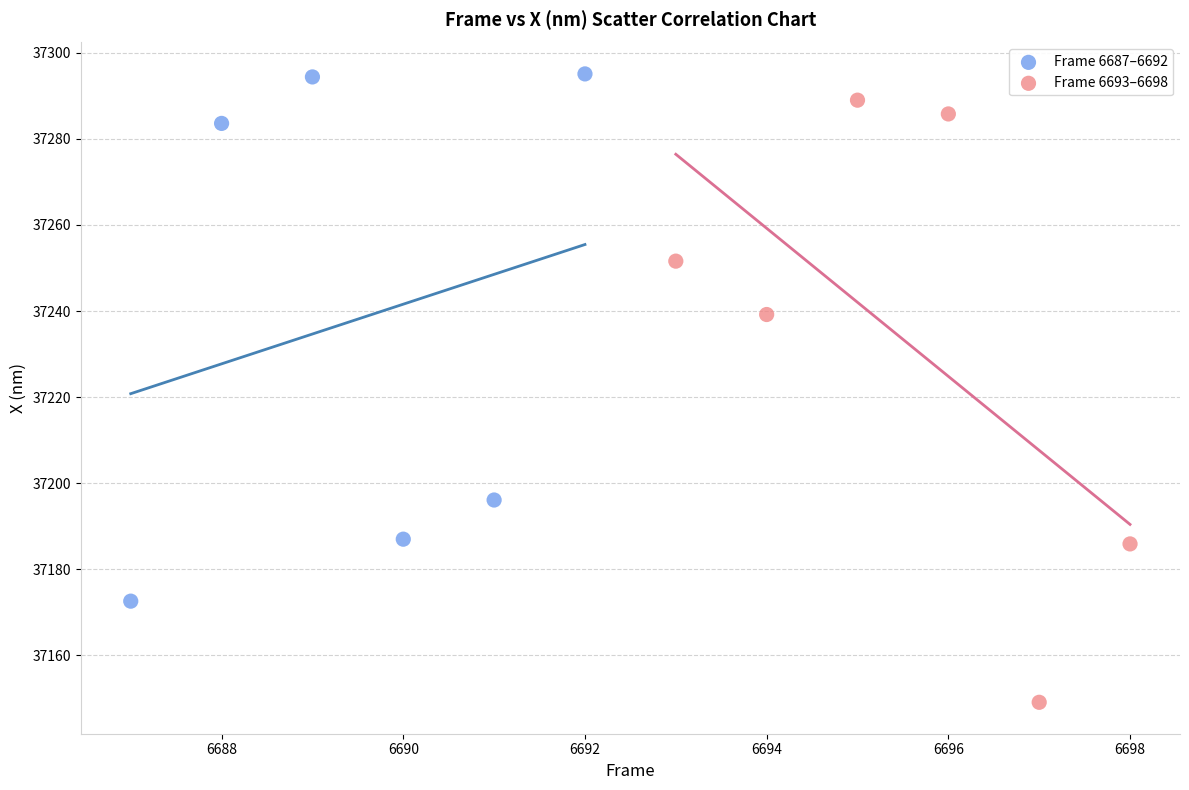

Which series reaches the minimum Y coordinate?

Frame 6693–6698